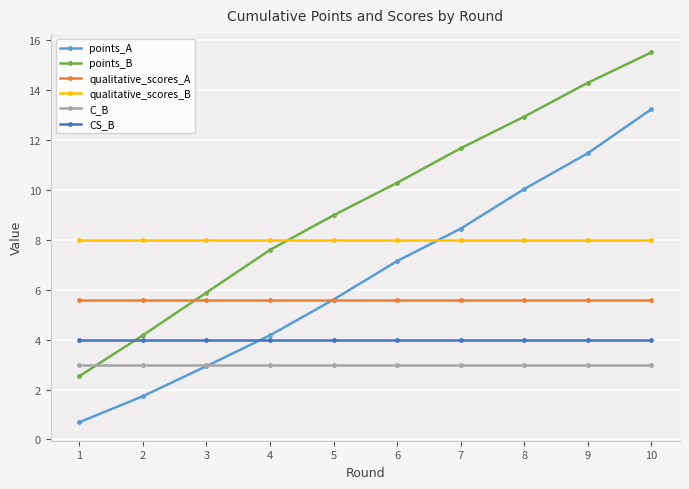

The value of CS_B at 7 is 6.0. True or false?

False